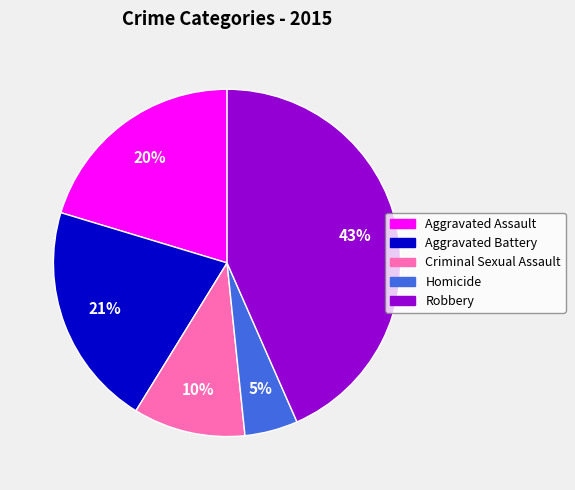

To the nearest percent, what is the combined percentage of Aggravated Assault and Homicide?

25%